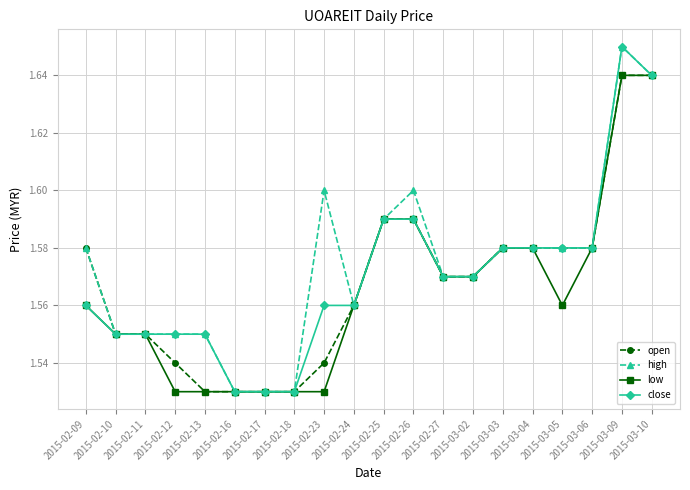

At how many categories does at least one series exceed 1?

20